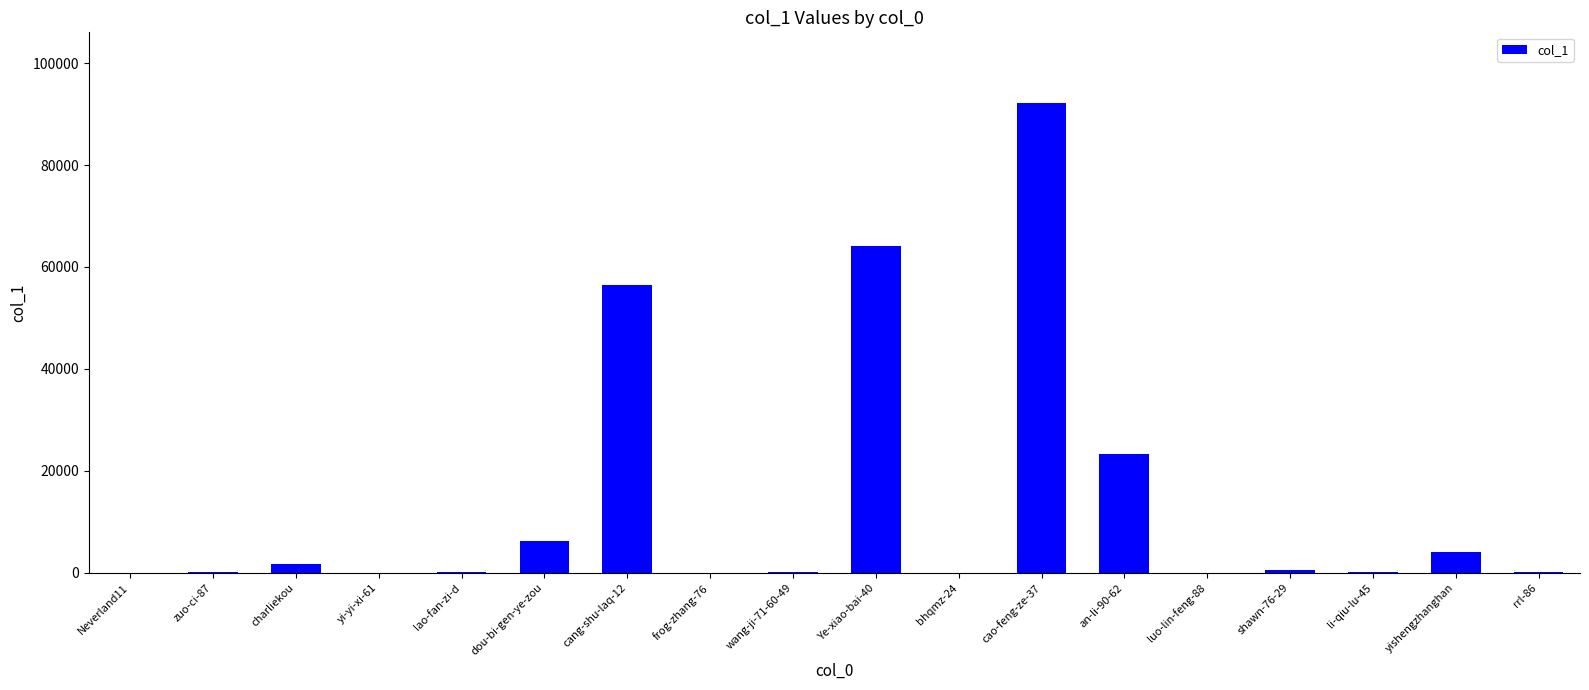

Approximately how many times larger is the value at lao-fan-zi-d compared to yi-yi-xi-61?

69.0